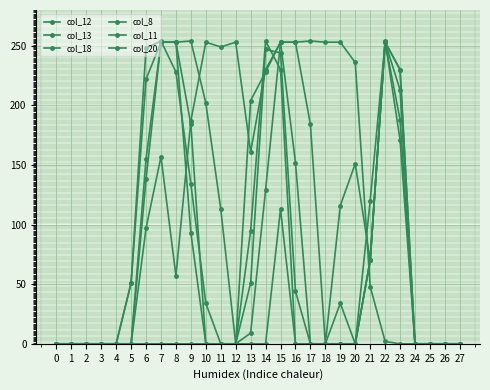

Count the number of data series in this chart.

6